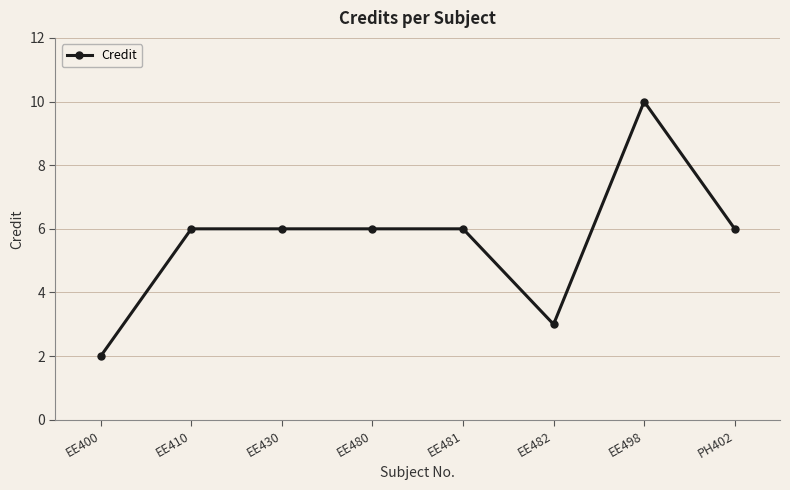

What is the greatest value displayed?

10